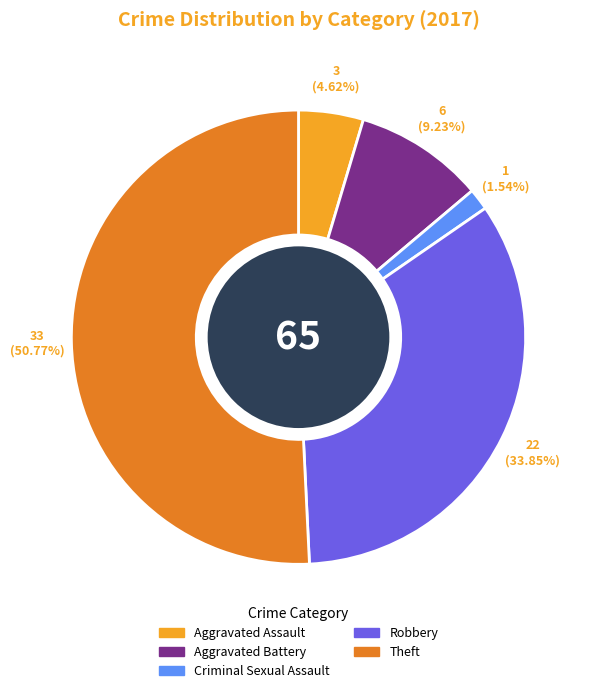

What percentage is the Aggravated Battery slice, to the nearest percent?

9%